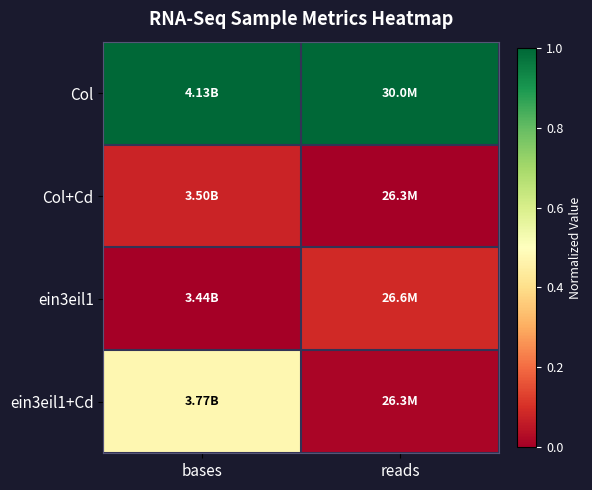

What is the maximum value shown in the chart?

1.0